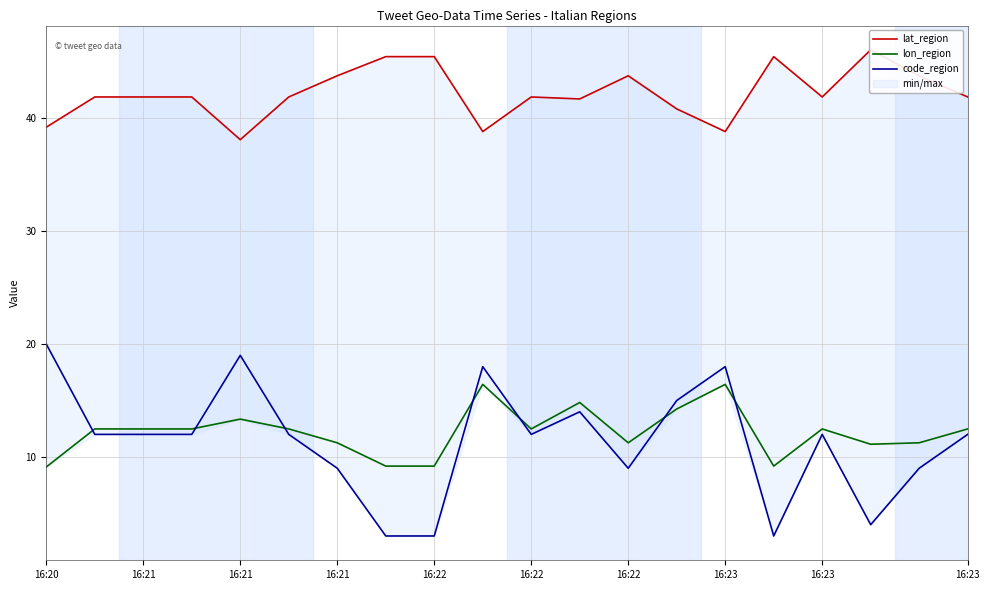

True or false: lon_region and lat_region intersect in this chart.

False